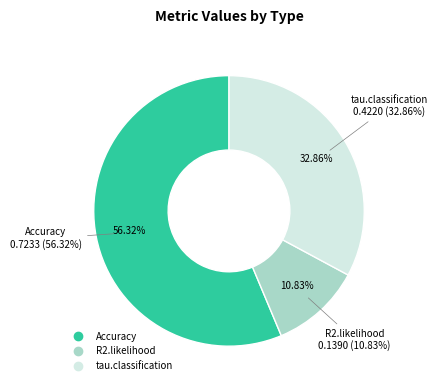

To the nearest percent, what is the combined percentage of Accuracy and tau.classification?

89%